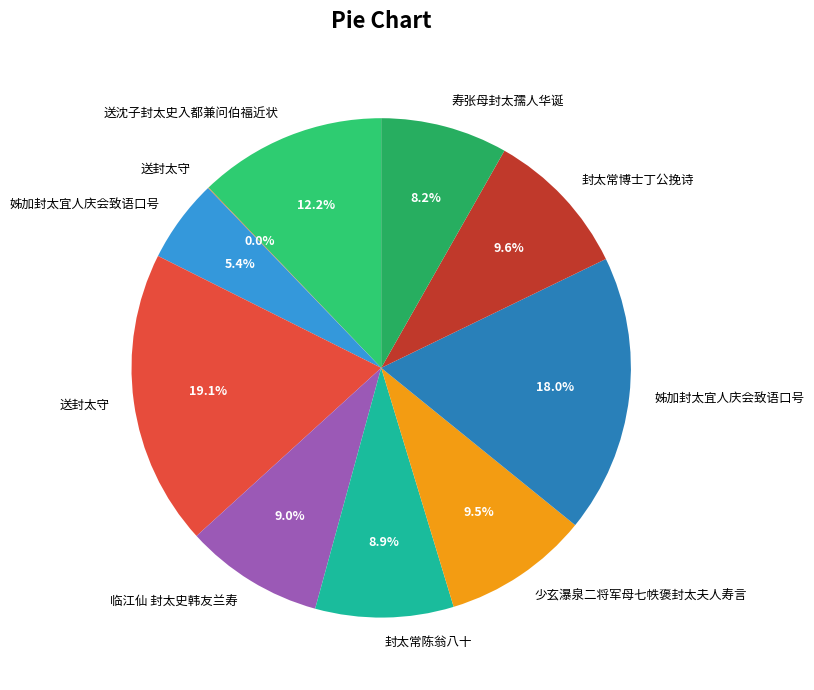

To the nearest percent, what is the difference between the largest and smallest slice percentages?

19%